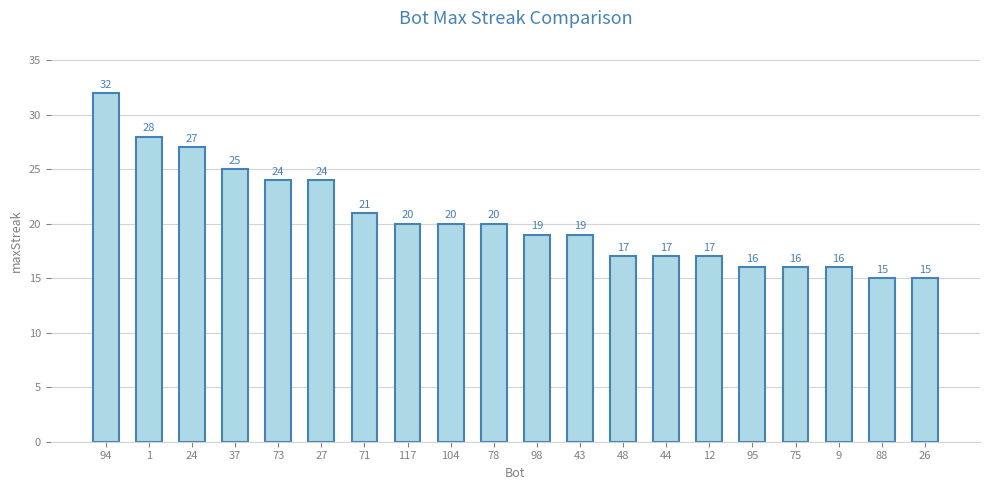

Between 73 and 24, which is larger?

24